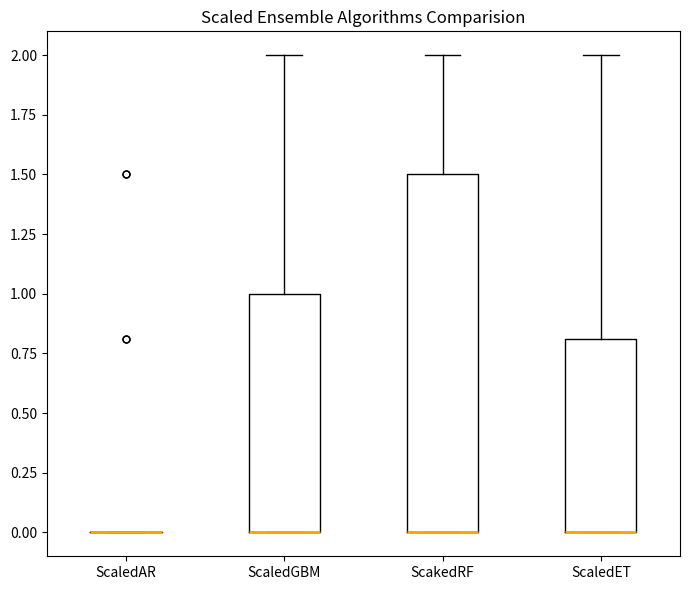

Reading left to right, transcribe this box plot: for each box, give where its median line is, the range the box spans, and where its two whiskers end, as read against the y-axis. The values are not printed on the chart, so give them approximately, as read against the axis.

ScaledAR: box collapsed to a line at 0.0, whiskers 0.0 to 0.0
ScaledGBM: median 0.0 (drawn on the box's lower edge), box 0.0 to 1.0, whiskers 0.0 to 2.0
ScakedRF: median 0.0 (drawn on the box's lower edge), box 0.0 to 1.5, whiskers 0.0 to 2.0
ScaledET: median 0.0 (drawn on the box's lower edge), box 0.0 to 0.8, whiskers 0.0 to 2.0